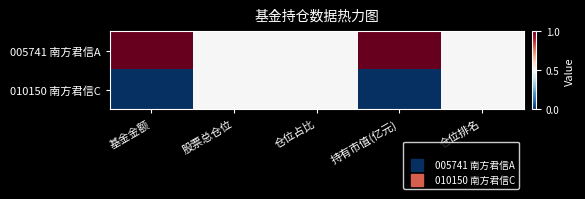

How many distinct data groups are displayed?

2